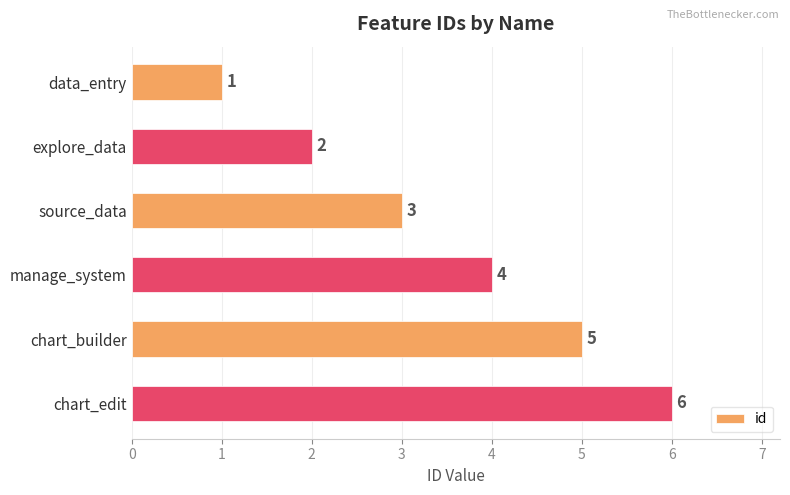

What is the sum of all values?

21